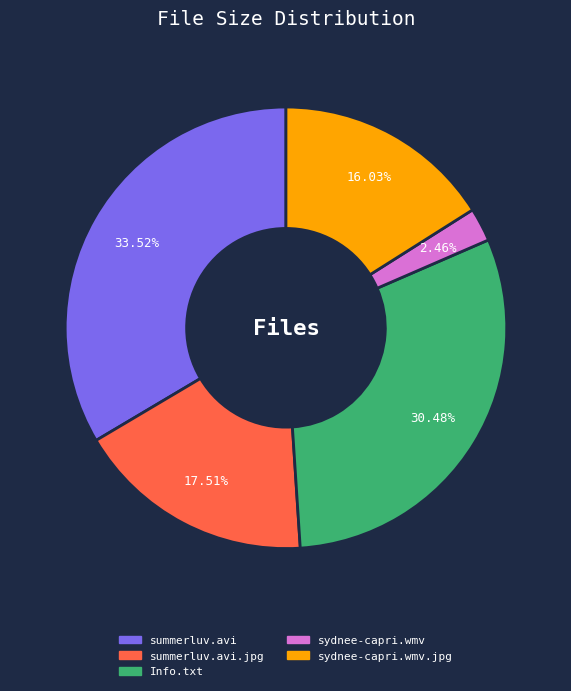

Which category has the biggest portion of the pie?

summerluv.avi